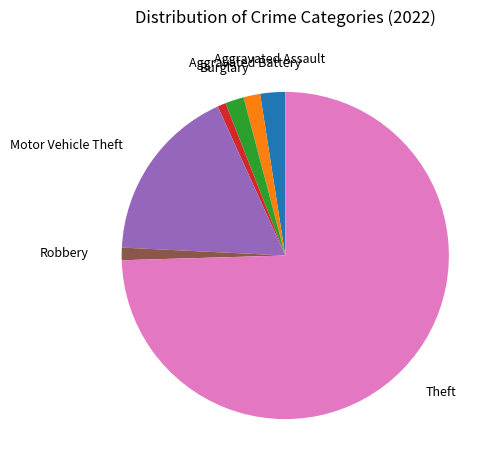

Is there any slice that represents more than half of the pie?

Yes